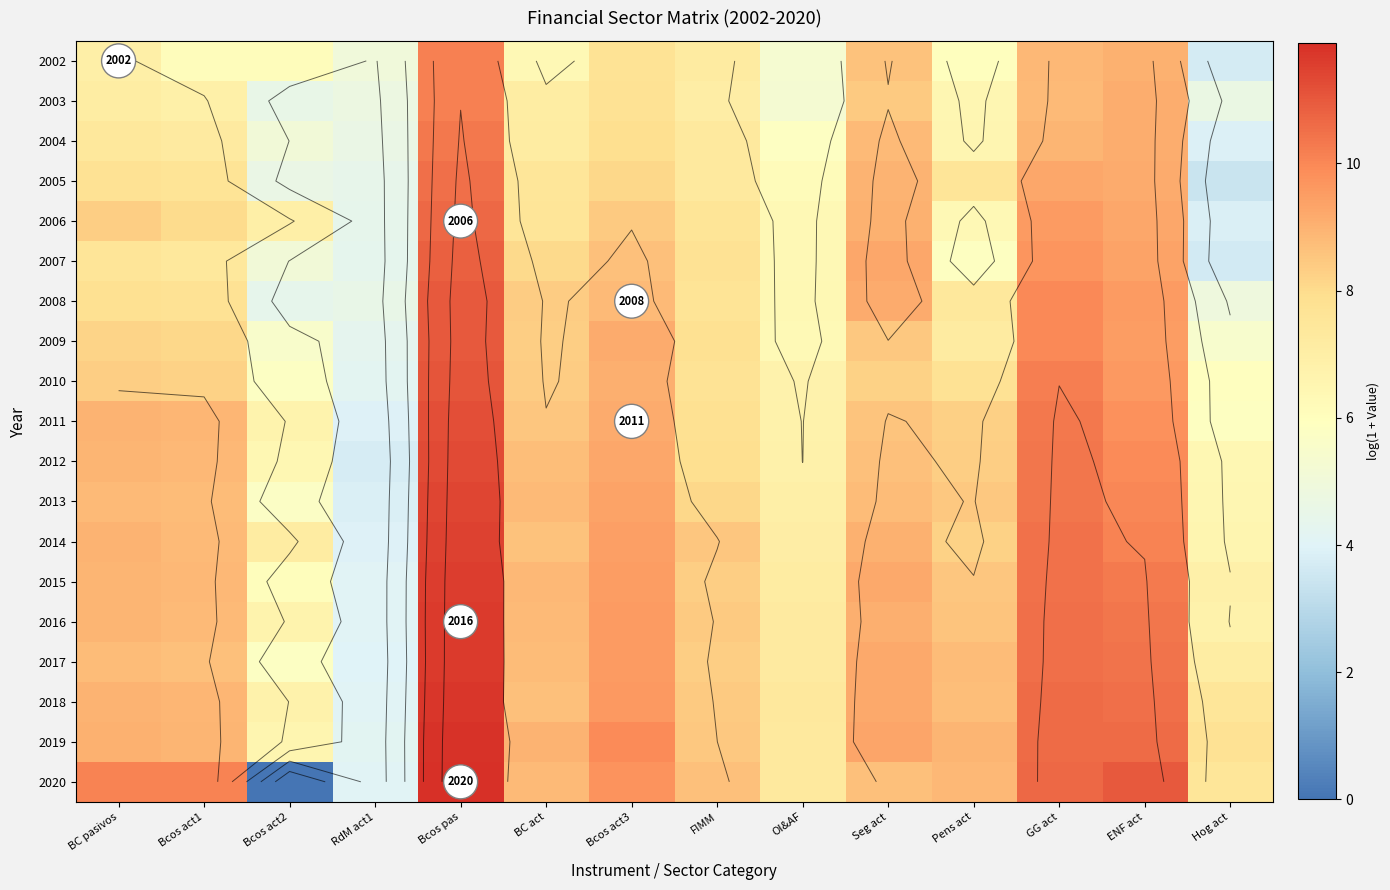

The value of 2004 at Pens act is 8.6. True or false?

False